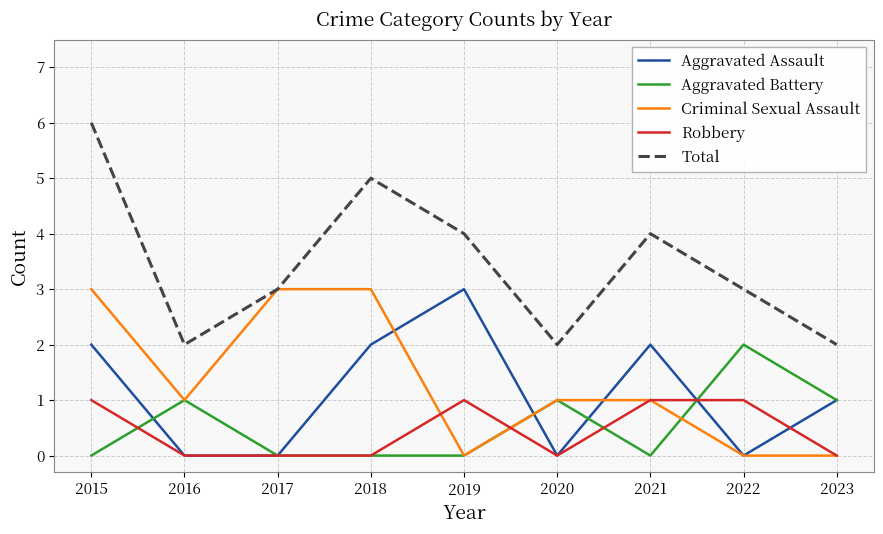

Reading left to right, list all the values displayed in this chart.

Aggravated Assault: 2	0	0	2	3	0	2	0	1
Aggravated Battery: 0	1	0	0	0	1	0	2	1
Criminal Sexual Assault: 3	1	3	3	0	1	1	0	0
Robbery: 1	0	0	0	1	0	1	1	0
Total: 6	2	3	5	4	2	4	3	2